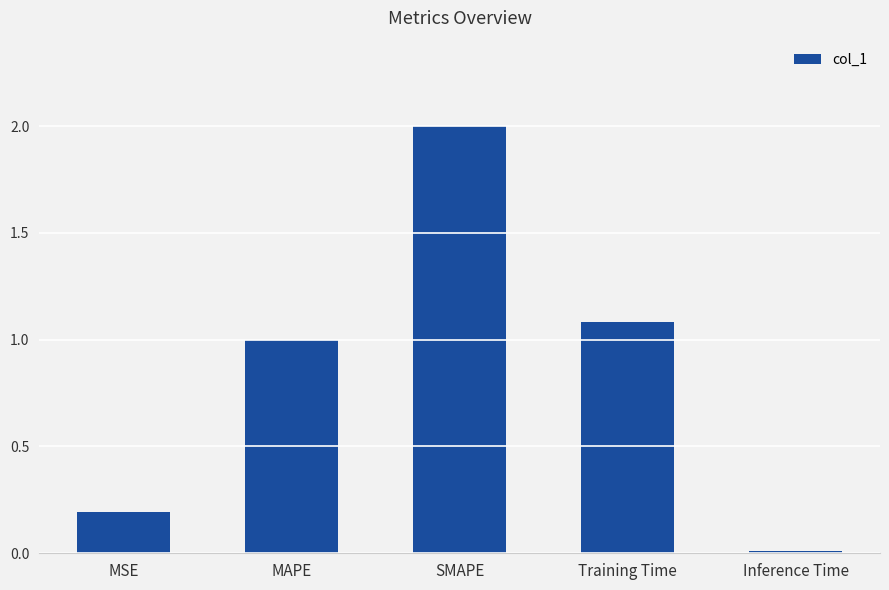

What is the label of the 1st bar from the right?

Inference Time